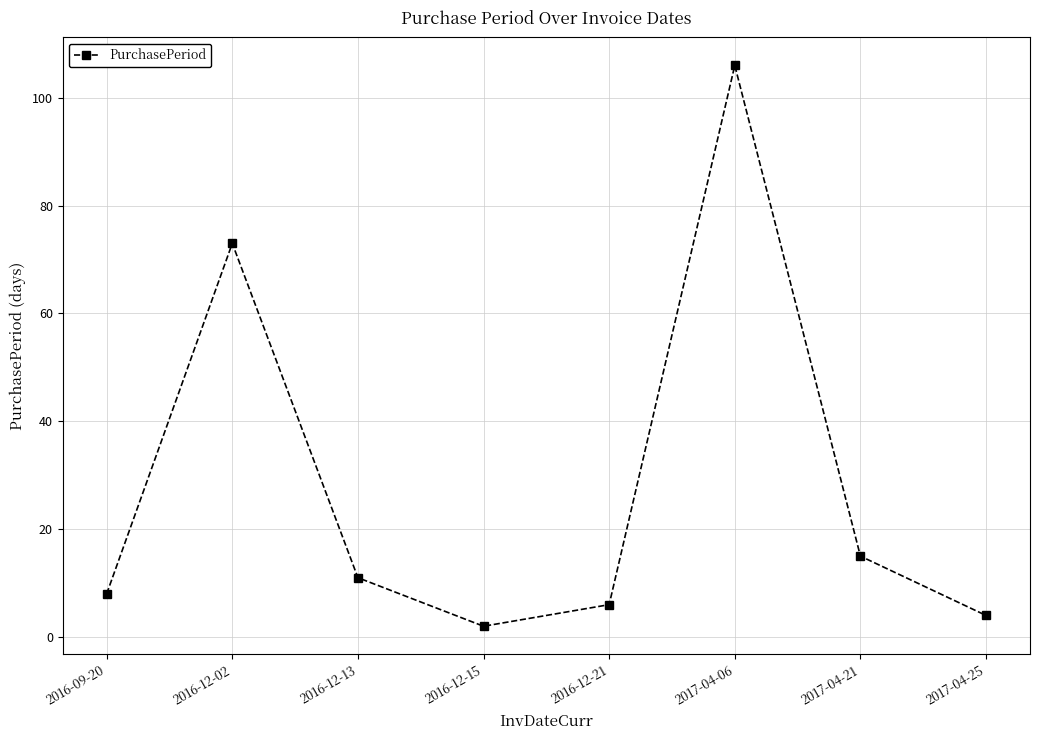

The chart shows a value of 6 at 2016-12-21. True or false?

True